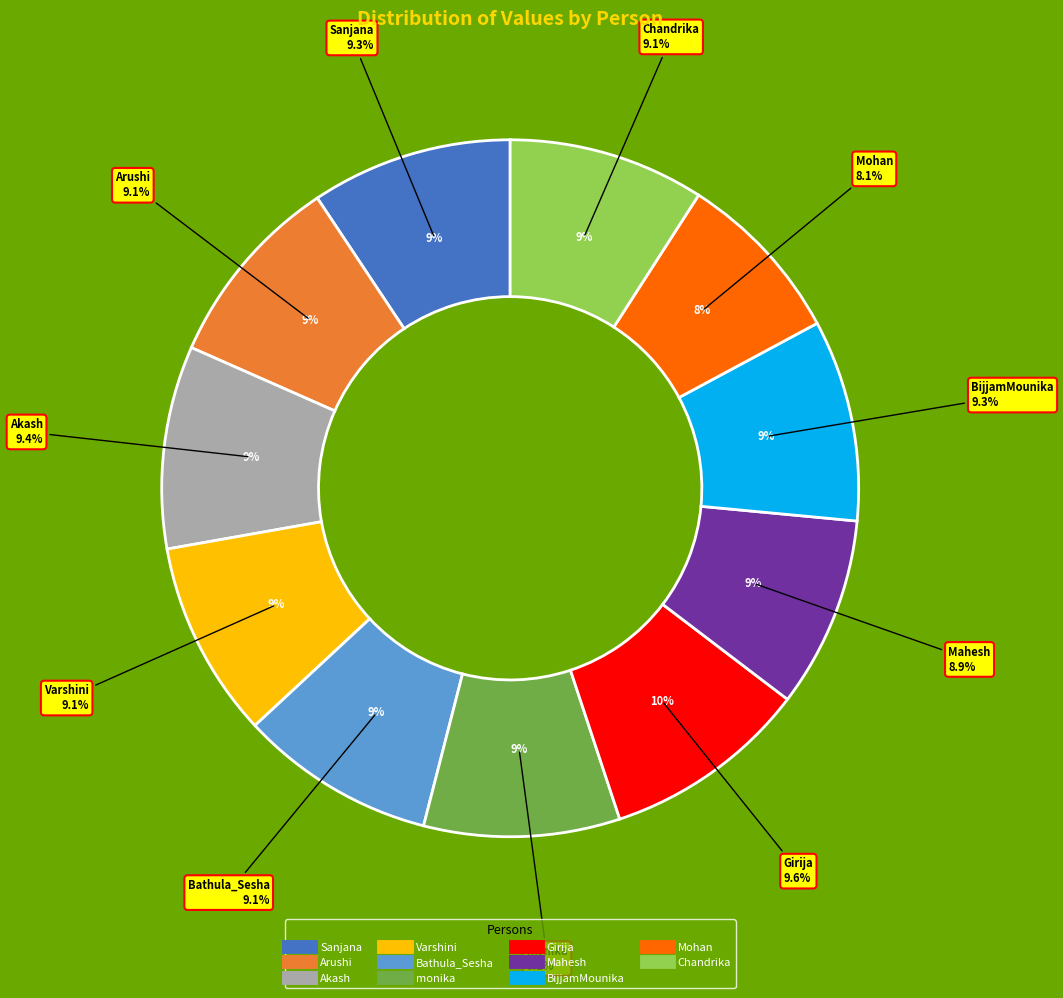

Combined, what portion of the pie is monika and Sanjana?

18.4%